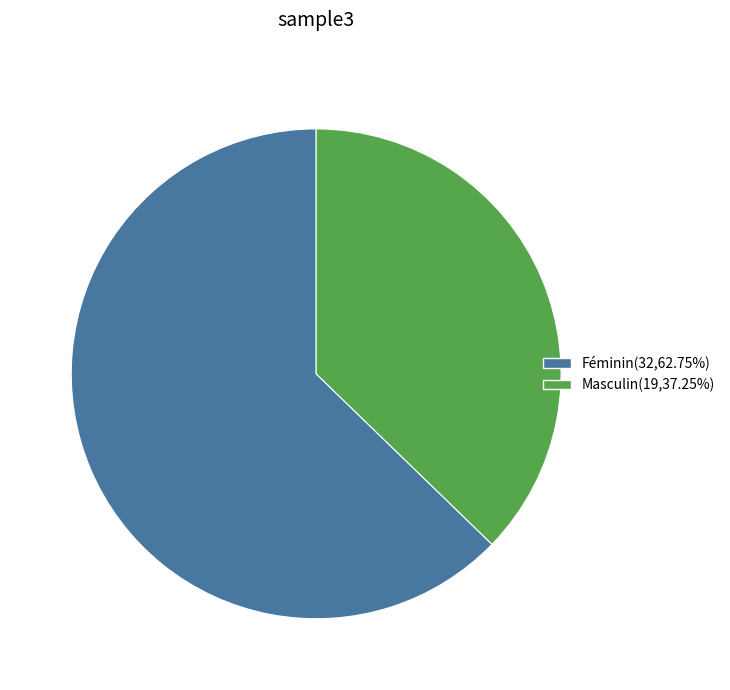

Is it true that Masculin is 42% of the pie?

False